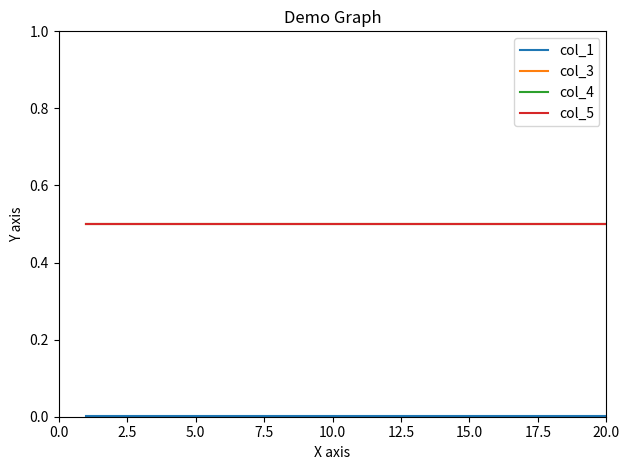

Does the chart have visible grid lines?

No